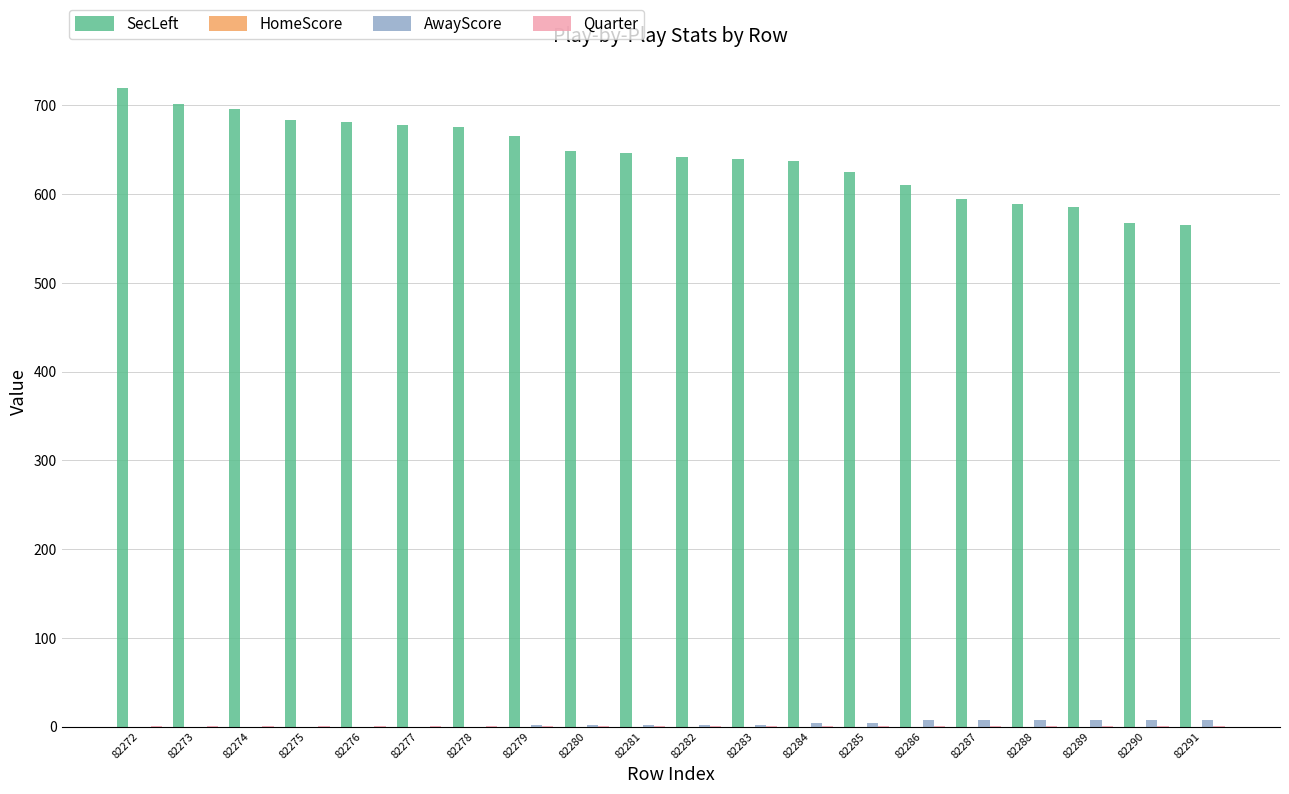

How many groups of bars are there?

20